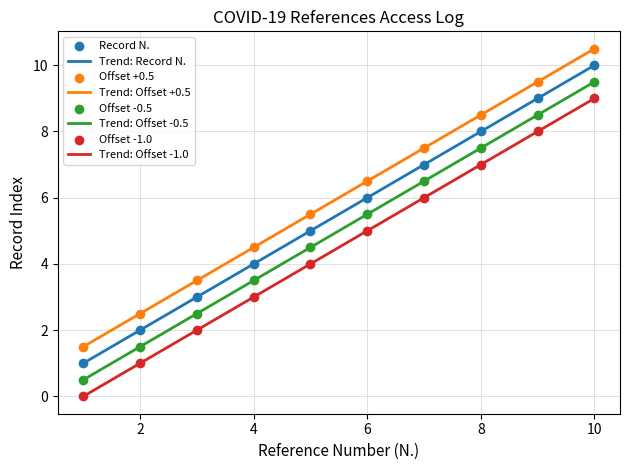

True or false: Trend: Offset -1.0 and Trend: Offset -0.5 intersect in this chart.

False